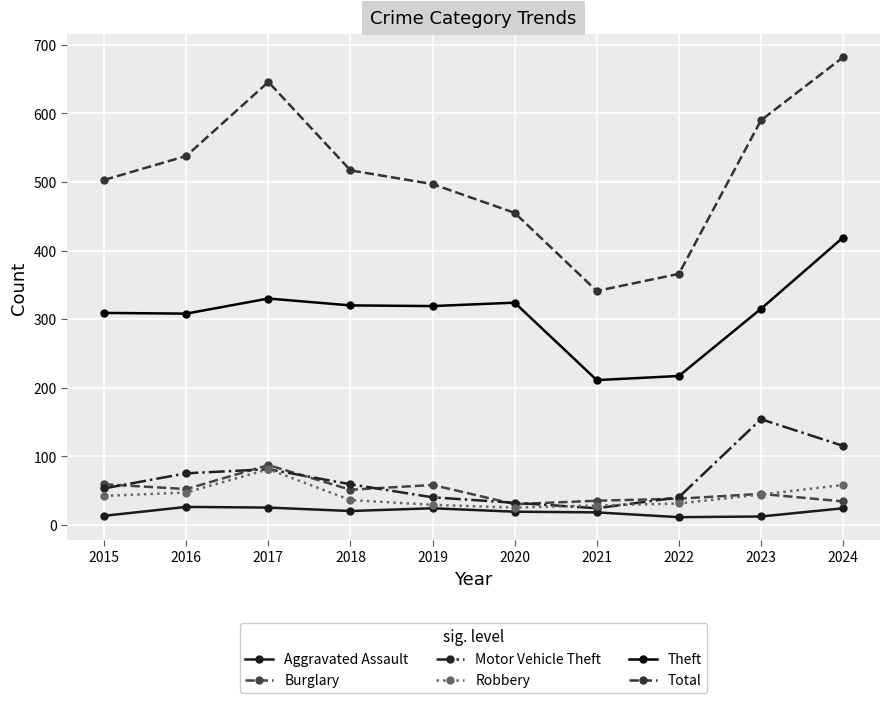

What is the lowest value of the Burglary series?

30